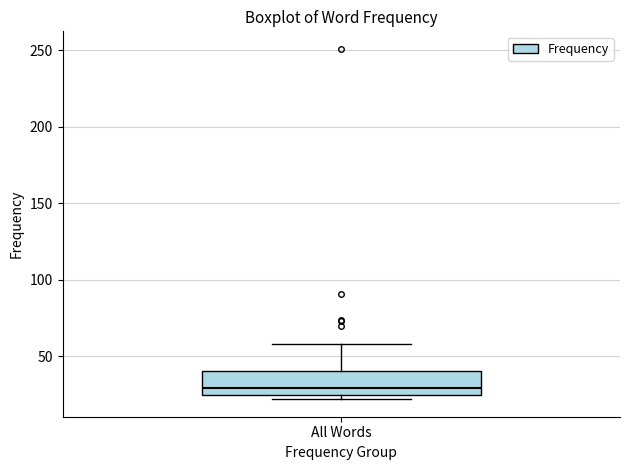

Transcribe this box plot: give where the median line is, the range the box spans, and where the two whiskers end, as read against the y-axis. The values are not printed on the chart, so give them approximately, as read against the axis.

median 30, box 25 to 40, whiskers 20 to 60